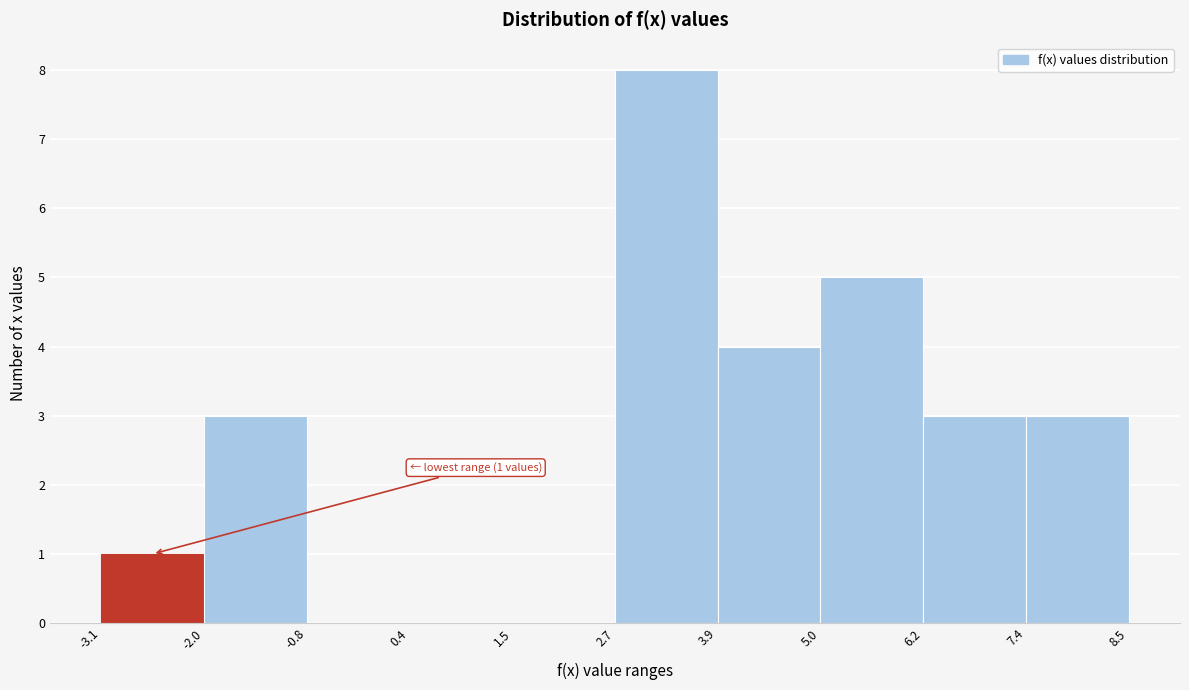

Over which range of the x-axis is the bar tallest?

2.7 to 3.9